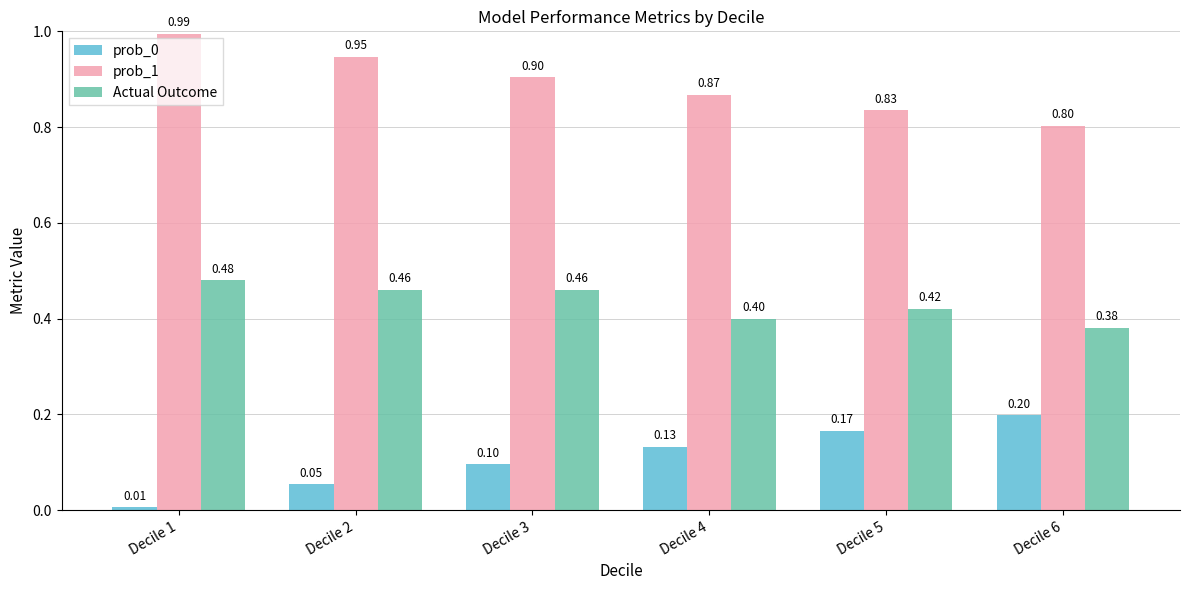

Between Decile 3 and Decile 4, which series saw the biggest shift?

Actual Outcome